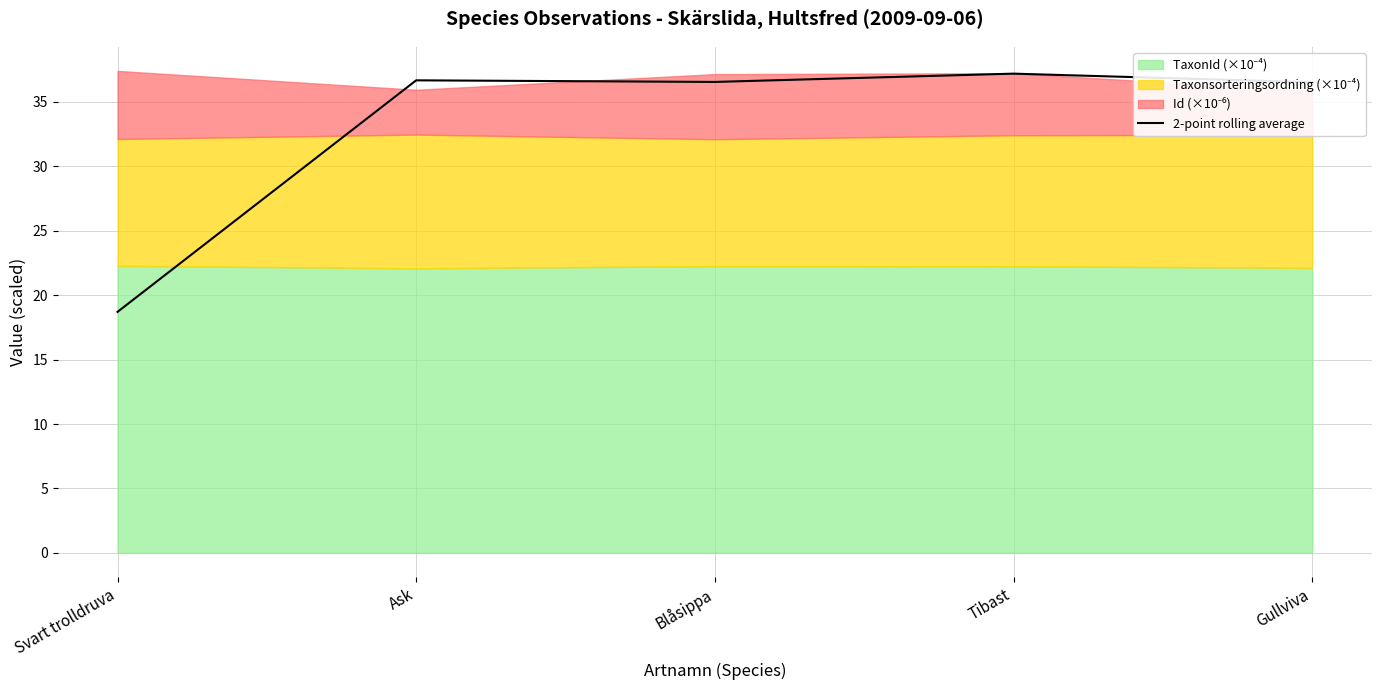

What is the ratio of the value at Tibast to the value at Ask?

1.0